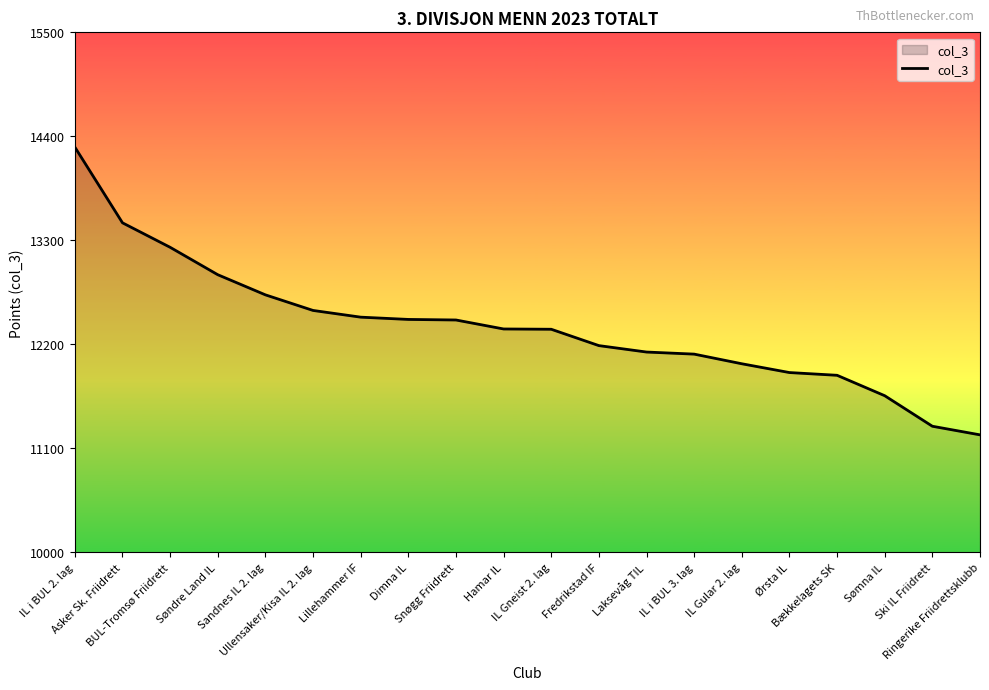

How many lines are shown in the chart?

1